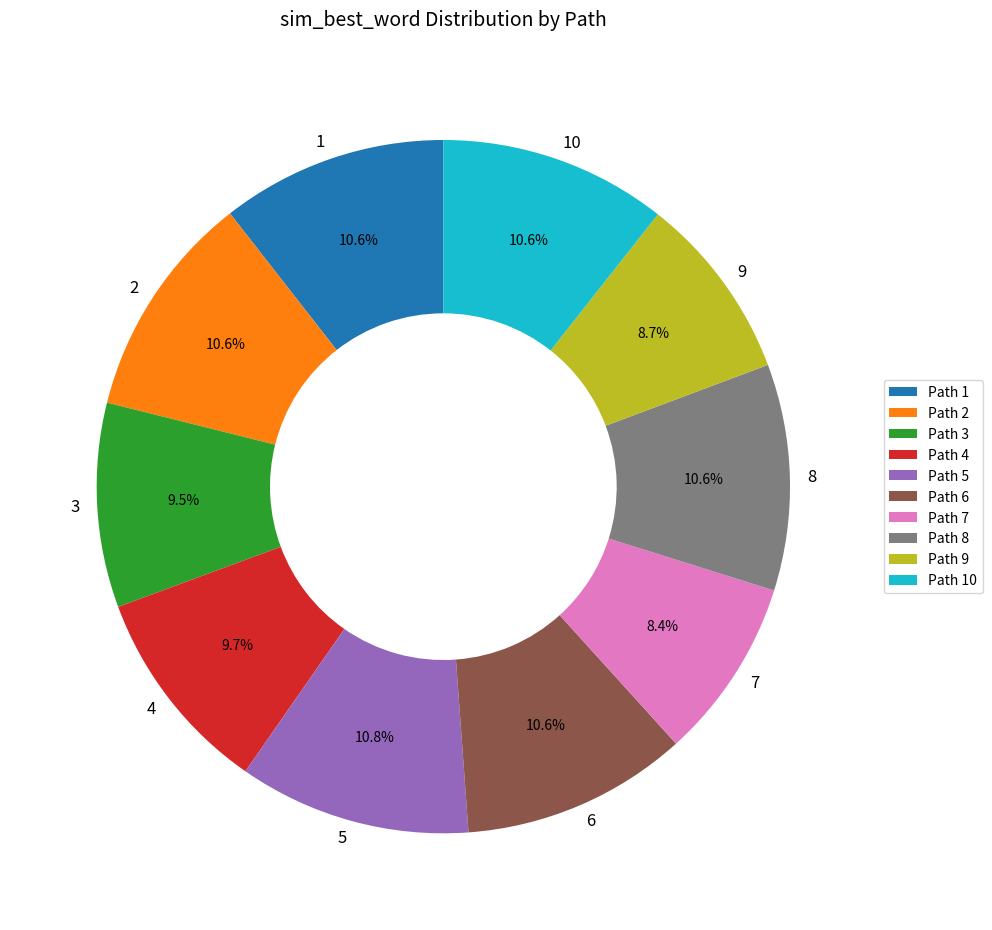

Is the sum of 1 and 8 greater than half?

No